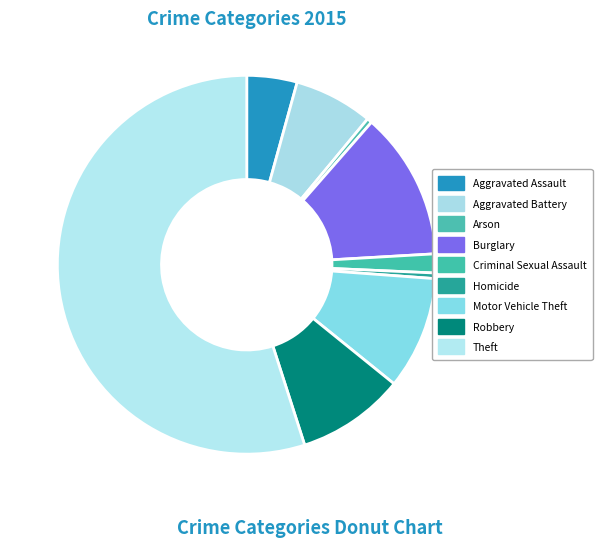

How many segments does this pie chart have?

9